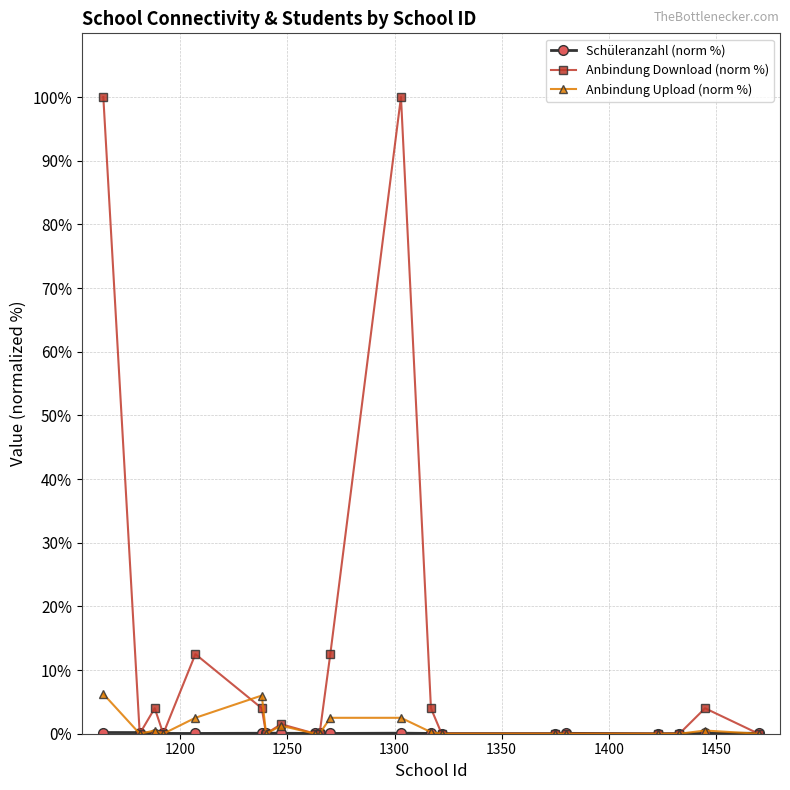

What is the greatest value displayed?

100.0